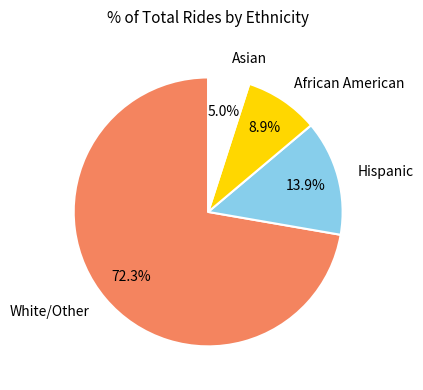

Combined, do African American and Asian account for over 50%?

No